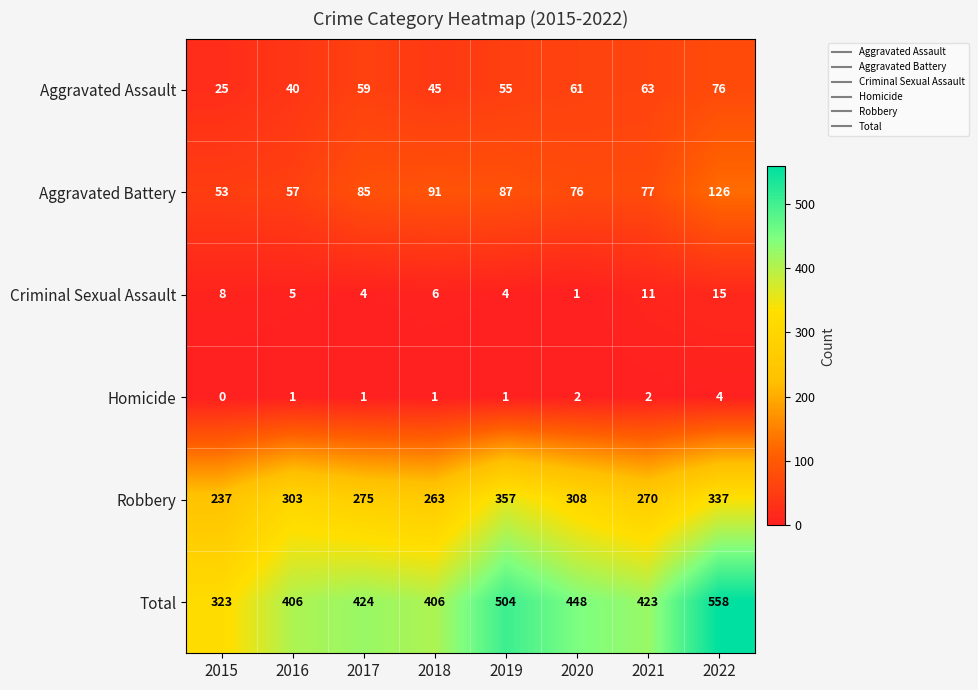

Rank the series at 2020 from lowest to highest value.

Criminal Sexual Assault, Homicide, Aggravated Assault, Aggravated Battery, Robbery, Total